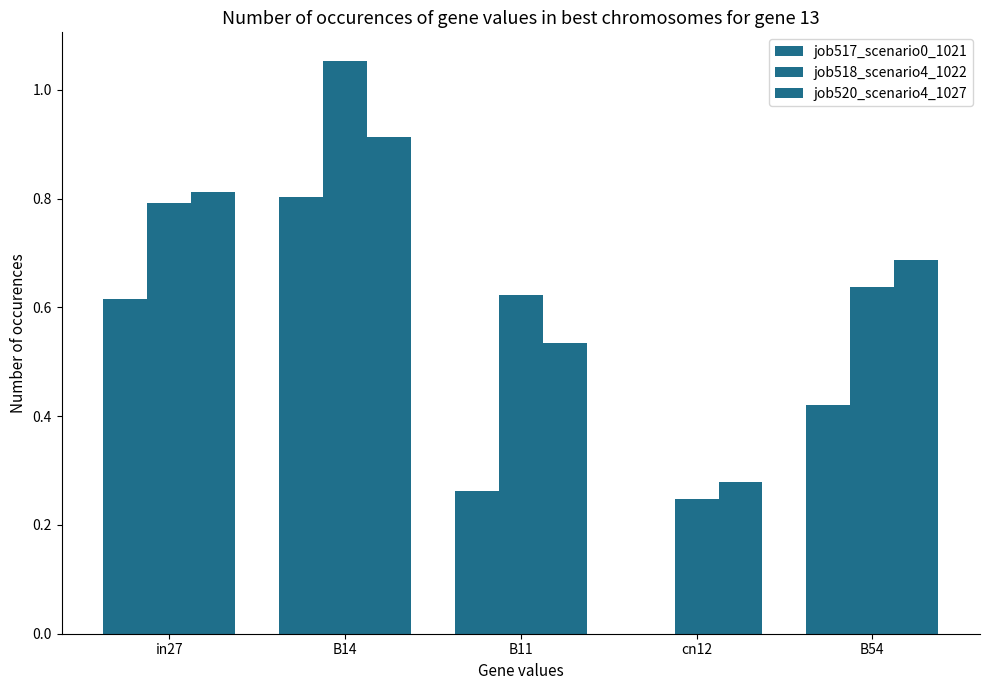

Which label corresponds to the smallest value in the chart?

cn12